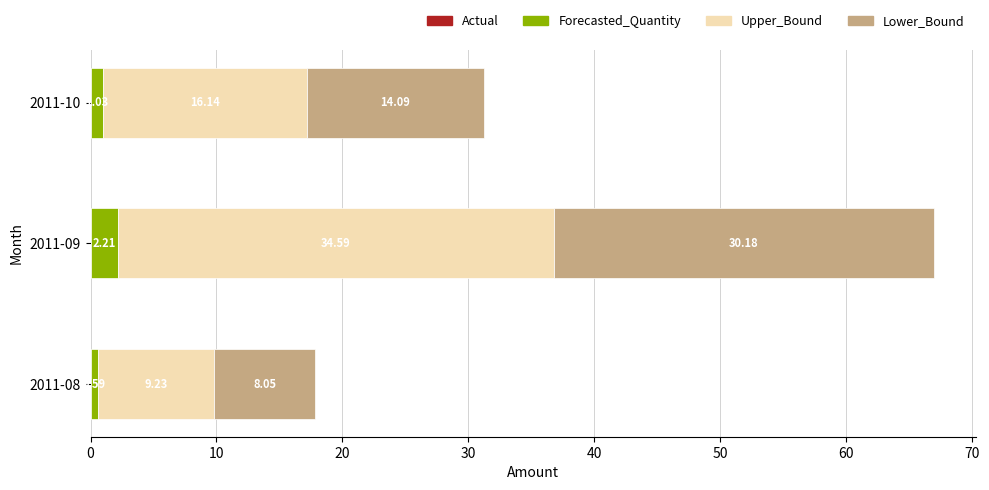

What is the difference between the maximum and minimum values in the Forecasted_Quantity series?

1.6